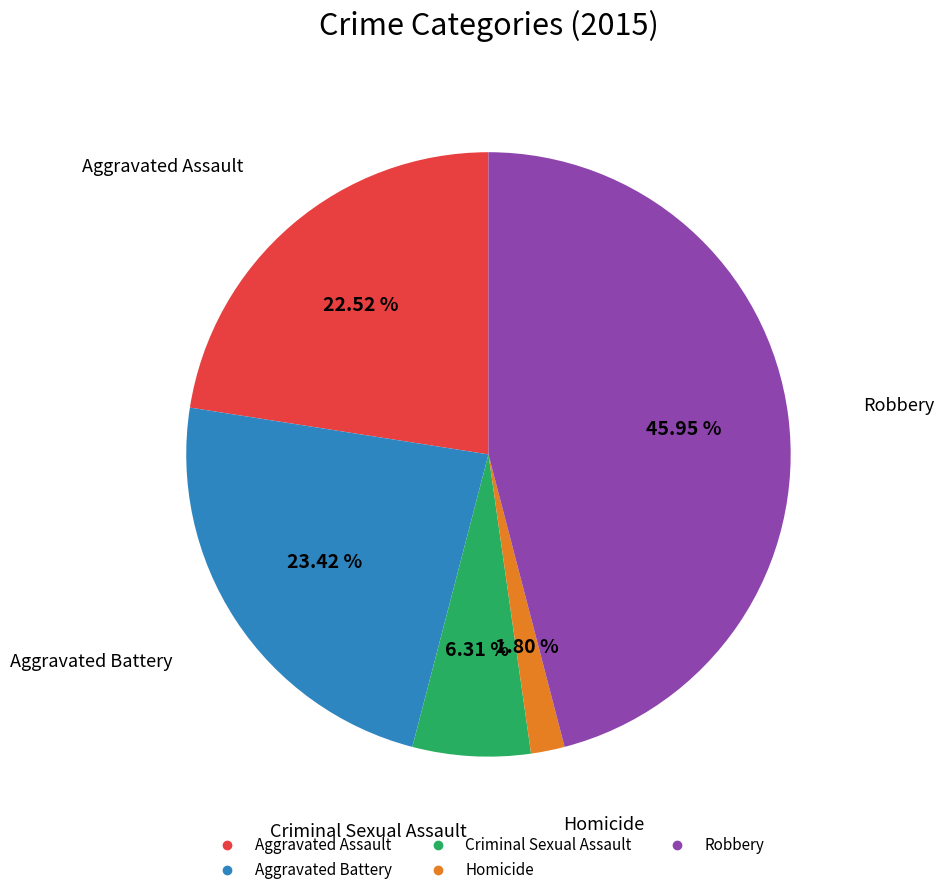

Is the sum of Criminal Sexual Assault and Robbery greater than half?

Yes